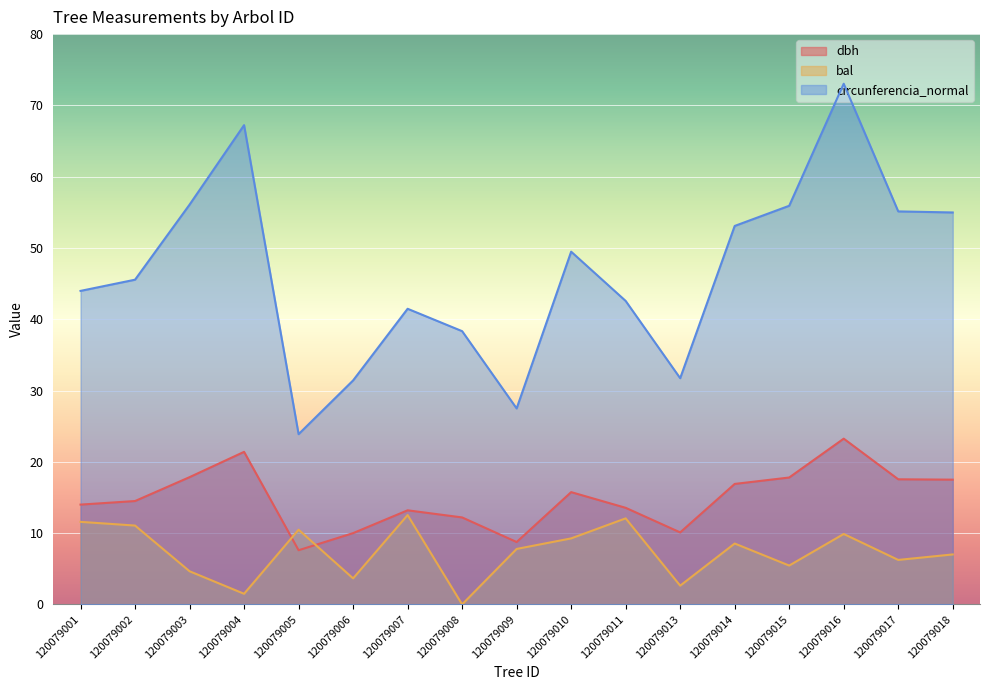

At which label does dbh reach its peak?

120079016